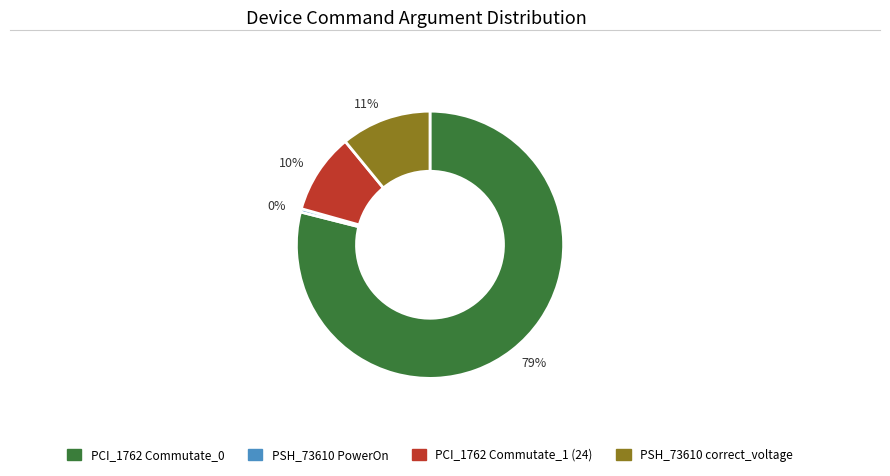

To the nearest percent, what is the combined percentage of 79% and 10%?

89%